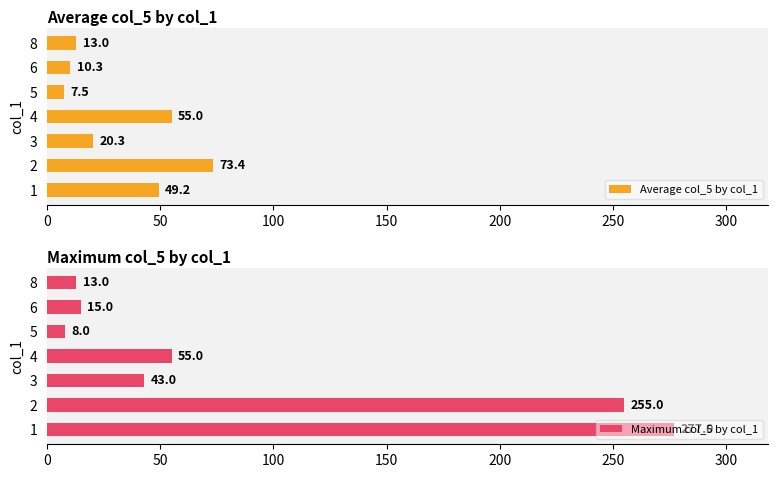

What are all the series names shown in the legend?

Average col_5 by col_1, Maximum col_5 by col_1